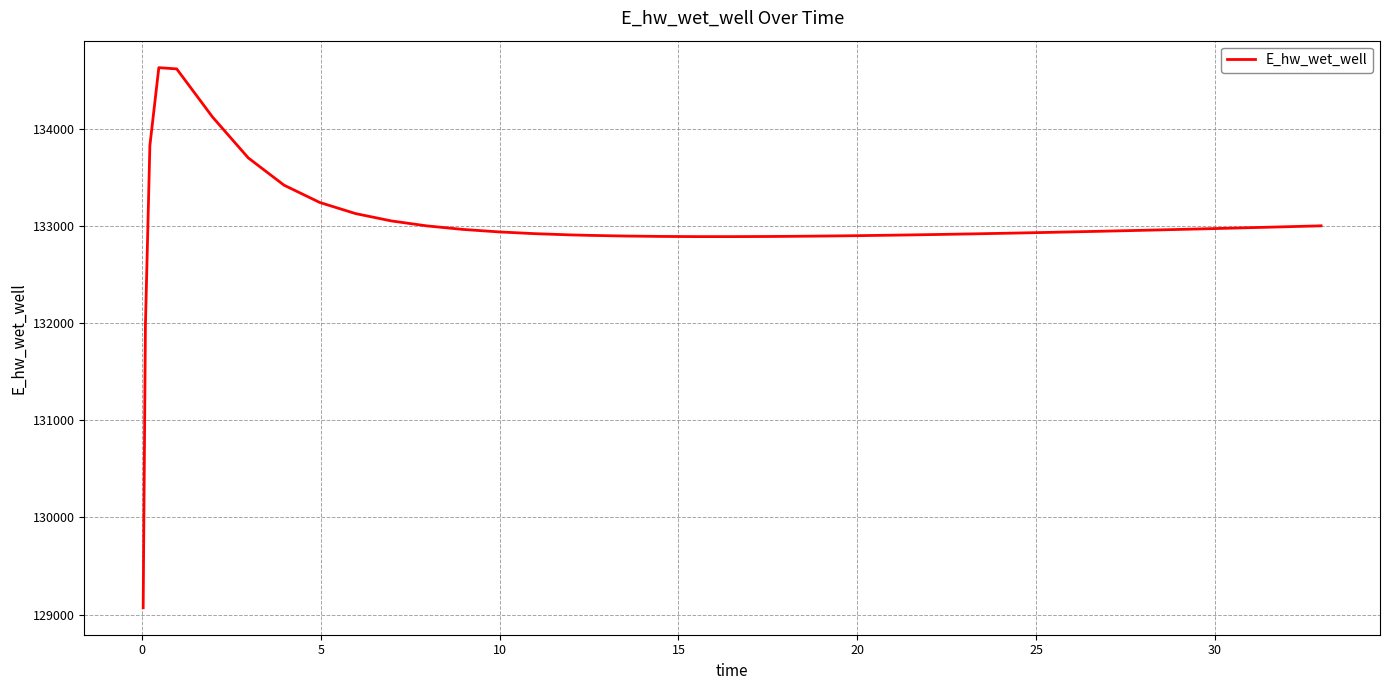

What is the difference between the maximum and minimum values?

5557.7